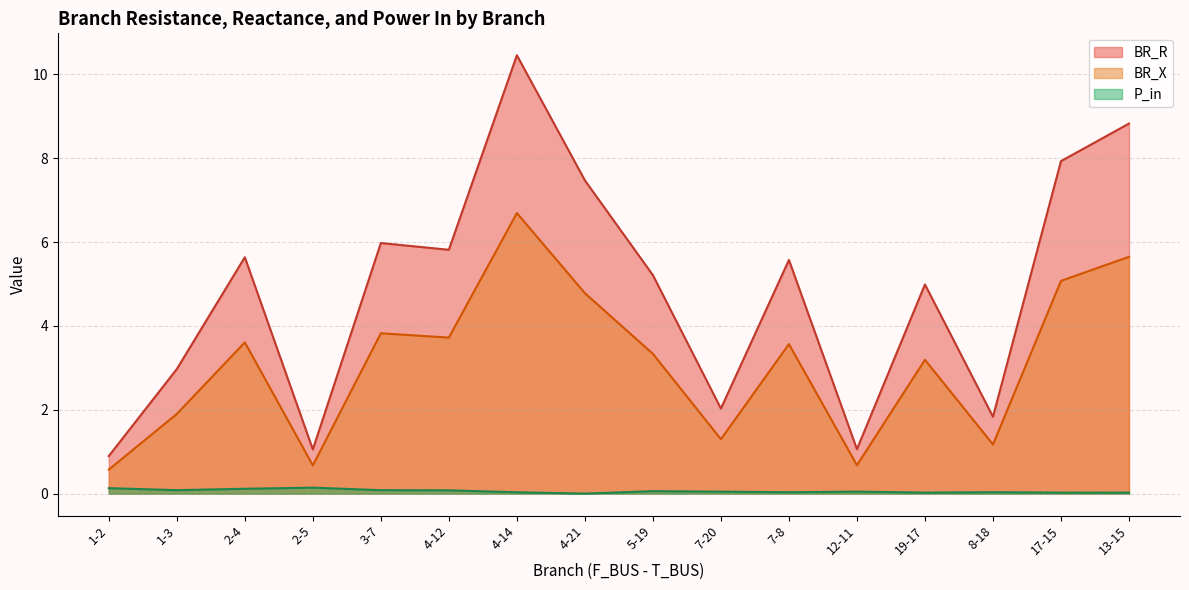

Which series has the largest total across all categories?

BR_R